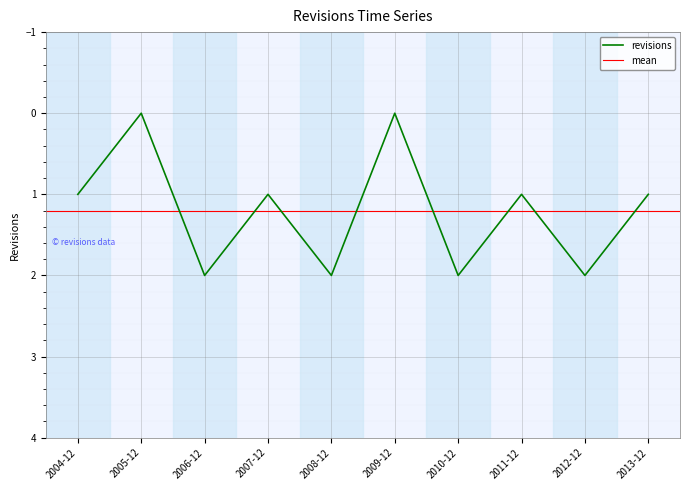

The revisions series shows 1 at 2010-12. True or false?

False